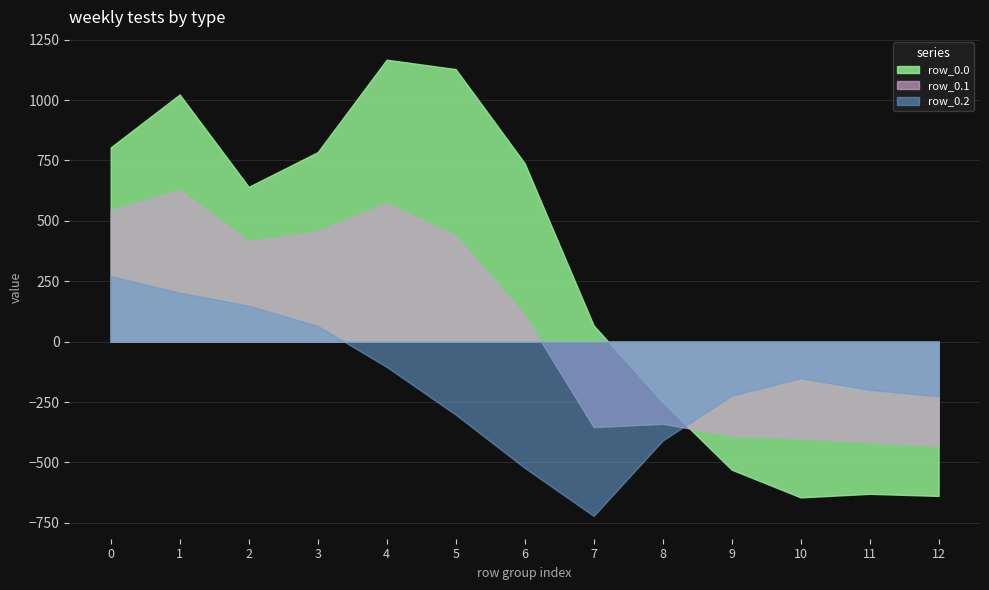

Which label corresponds to the largest value in the chart?

4